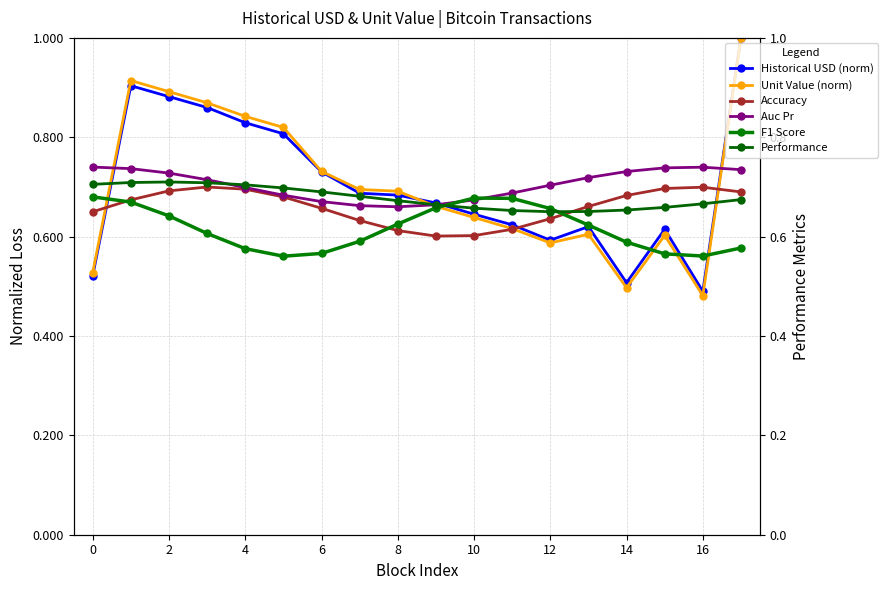

Which has a higher value, 8 or 16?

8